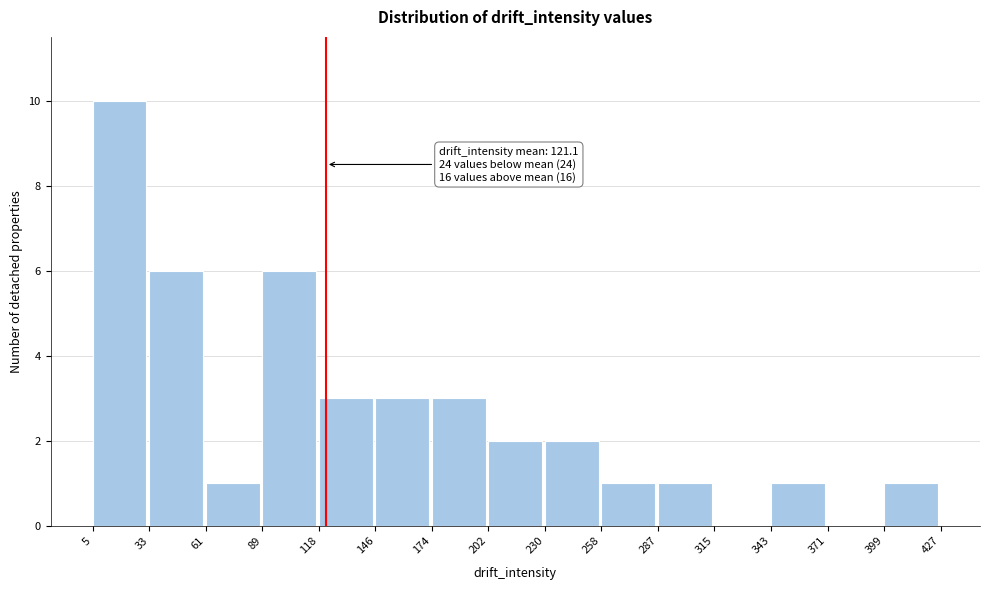

Over which range of the x-axis is the bar tallest?

5 to 33